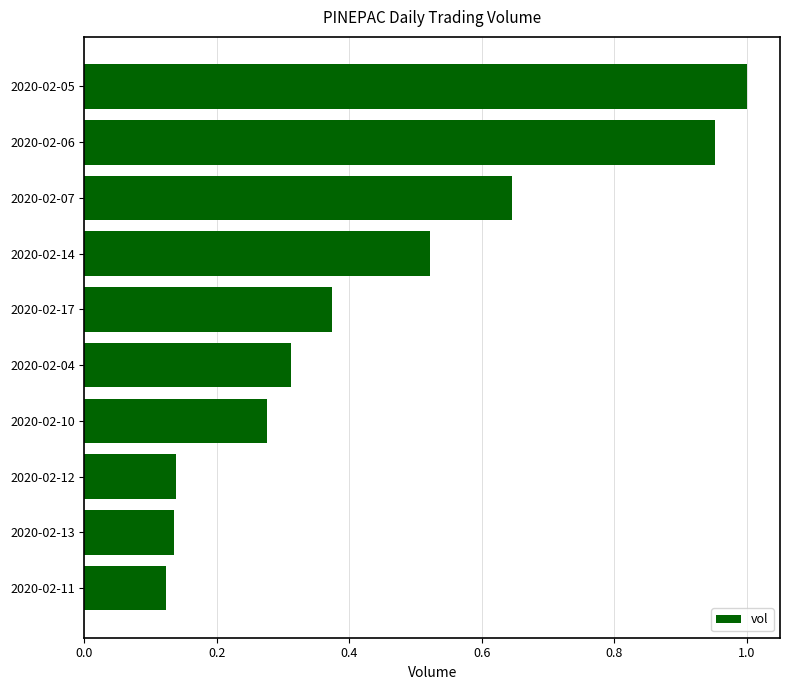

Which has a higher value, 2020-02-06 or 2020-02-10?

2020-02-06